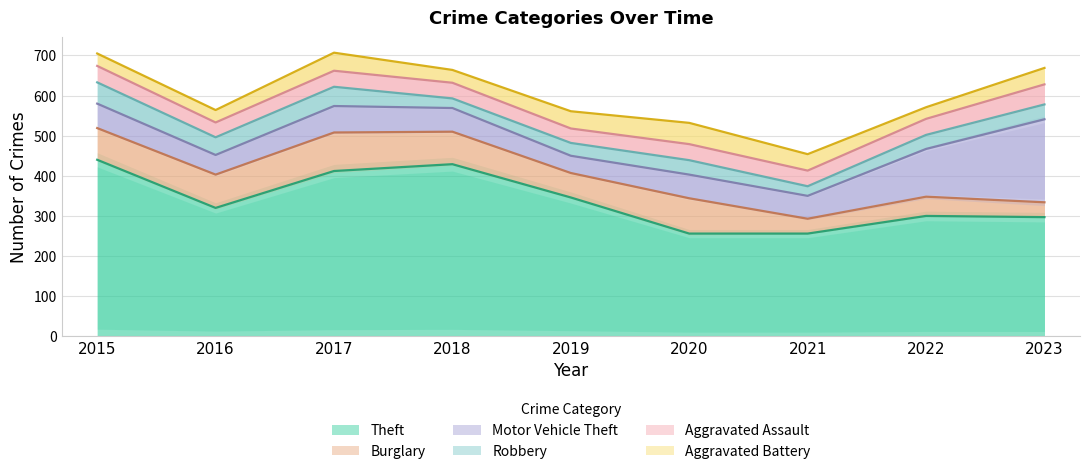

What is the total value across all series at 2021?

454